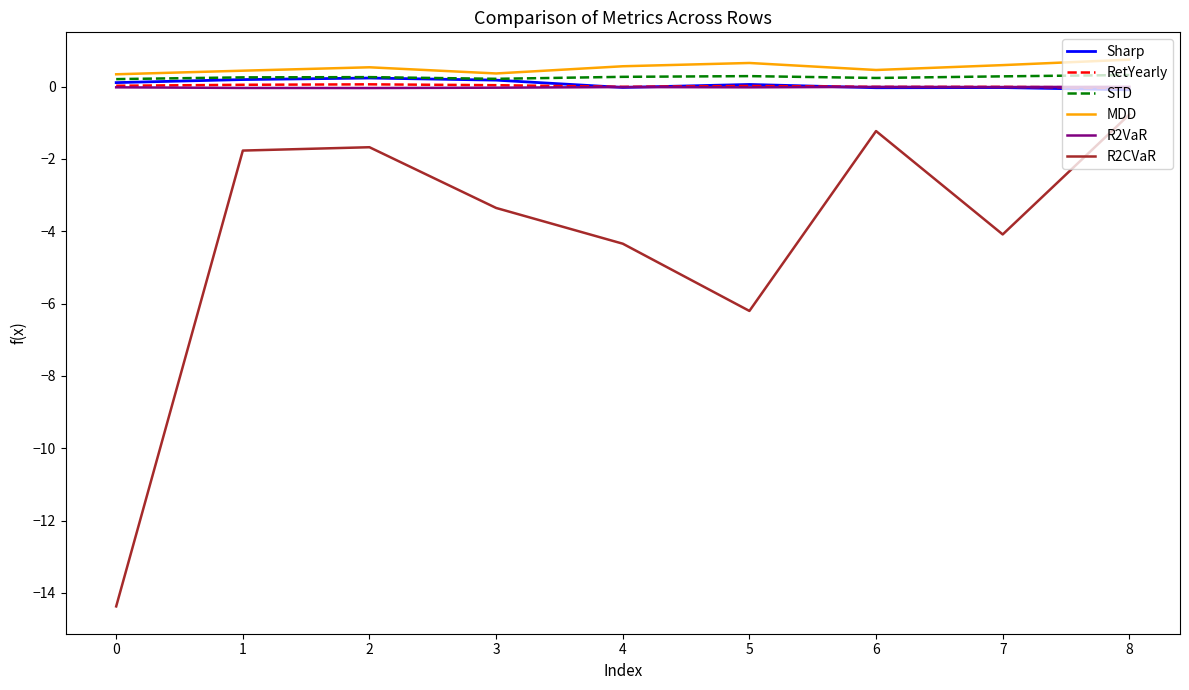

How many lines are shown in the chart?

6